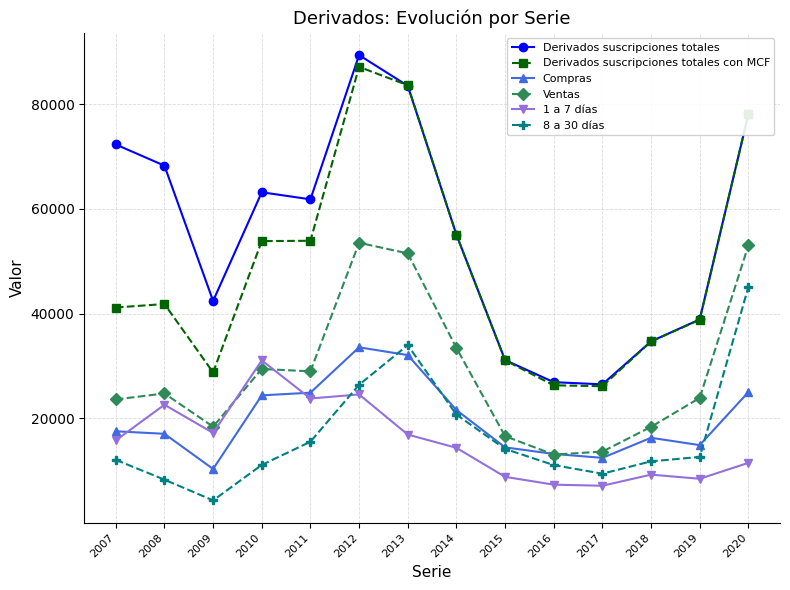

Which label corresponds to the largest value in the chart?

2012